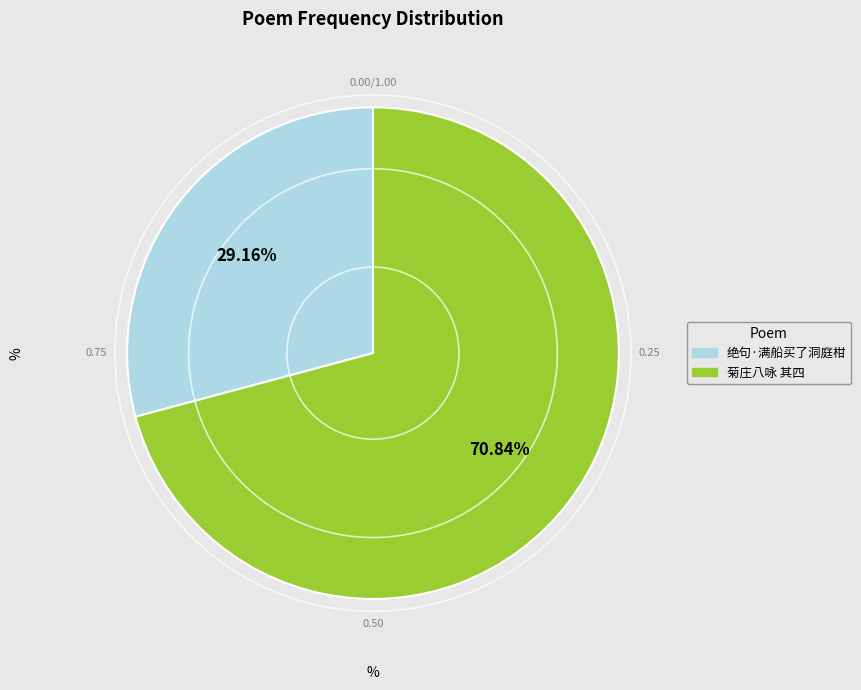

Is there a majority slice in this chart?

Yes